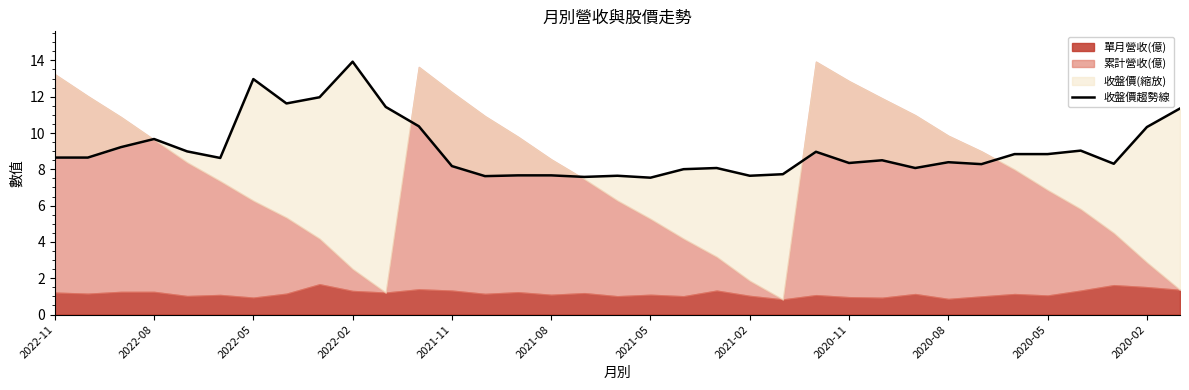

What is the sum of all values?

318.7